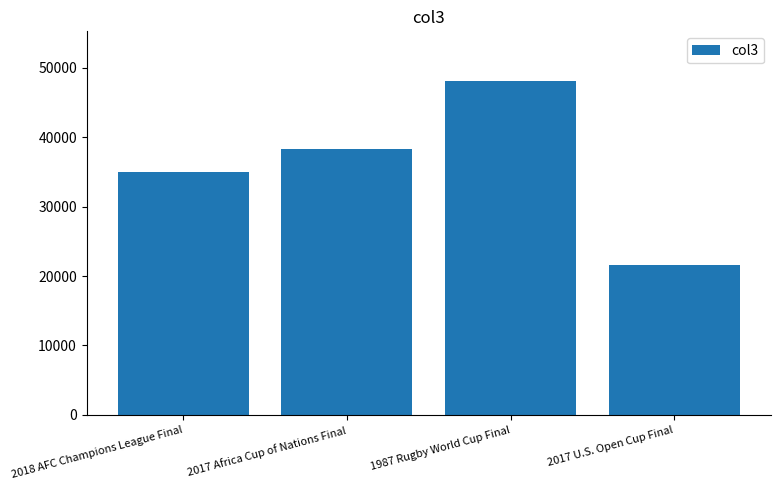

Count the number of data series in this chart.

1